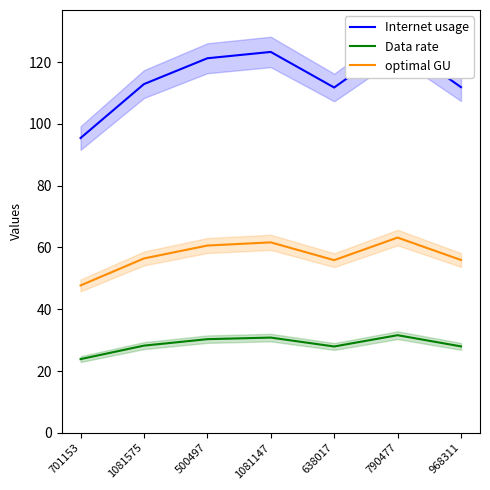

What is the difference between the maximum and minimum values in the Internet usage series?

31.0